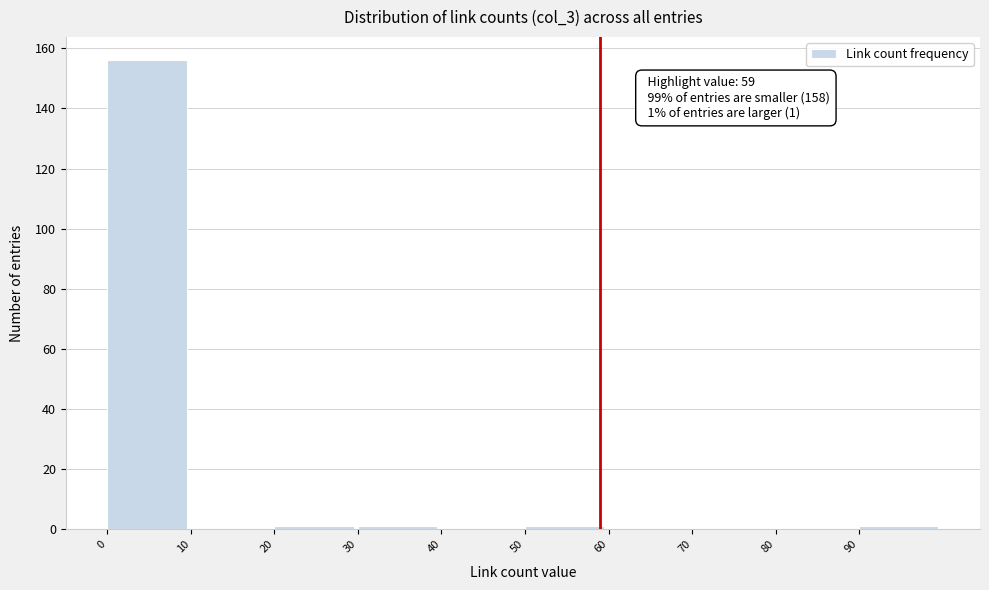

Over which range of the x-axis is the bar tallest?

0 to 10